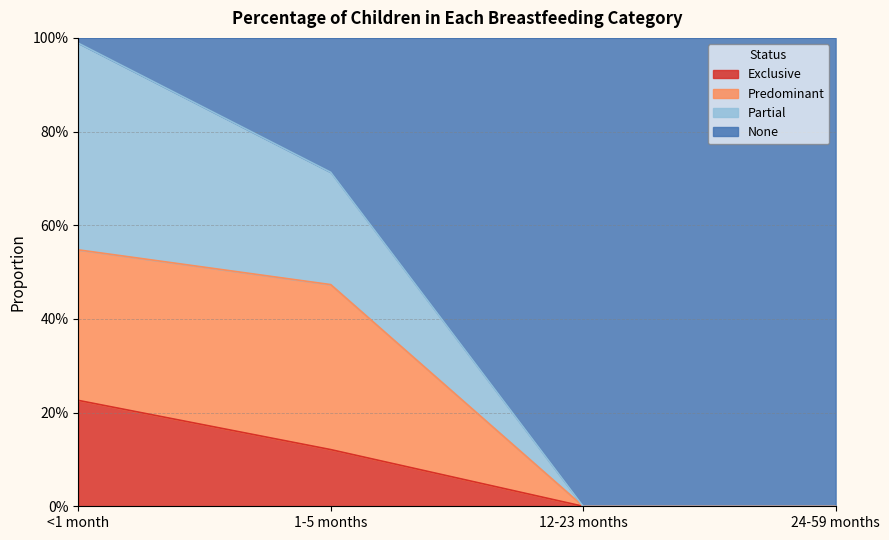

Is the value of Predominant at 12-23 months greater than the value of Exclusive at <1 month?

No